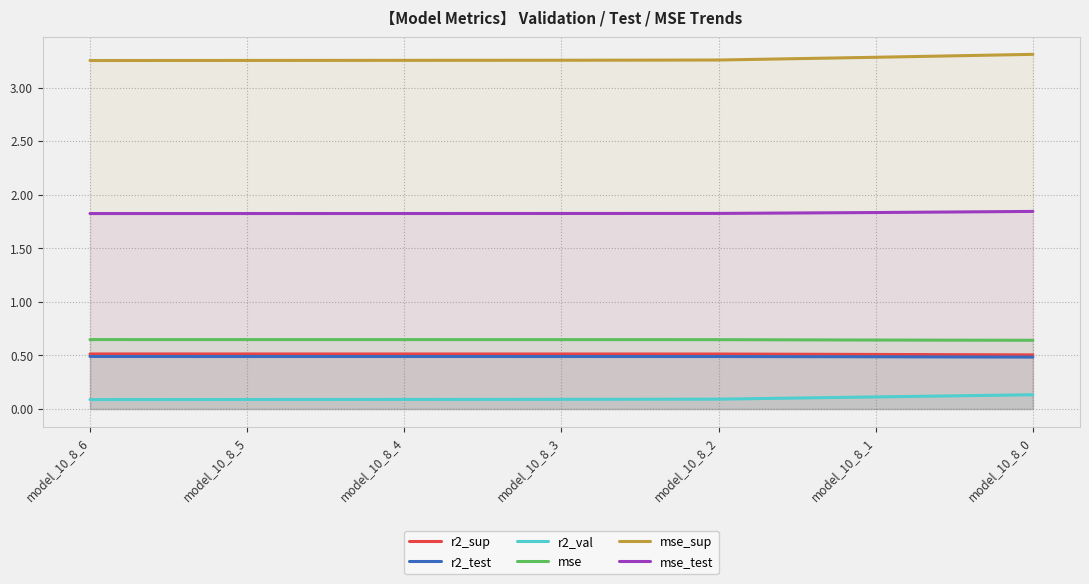

Does the chart display data point markers on the line(s)?

No